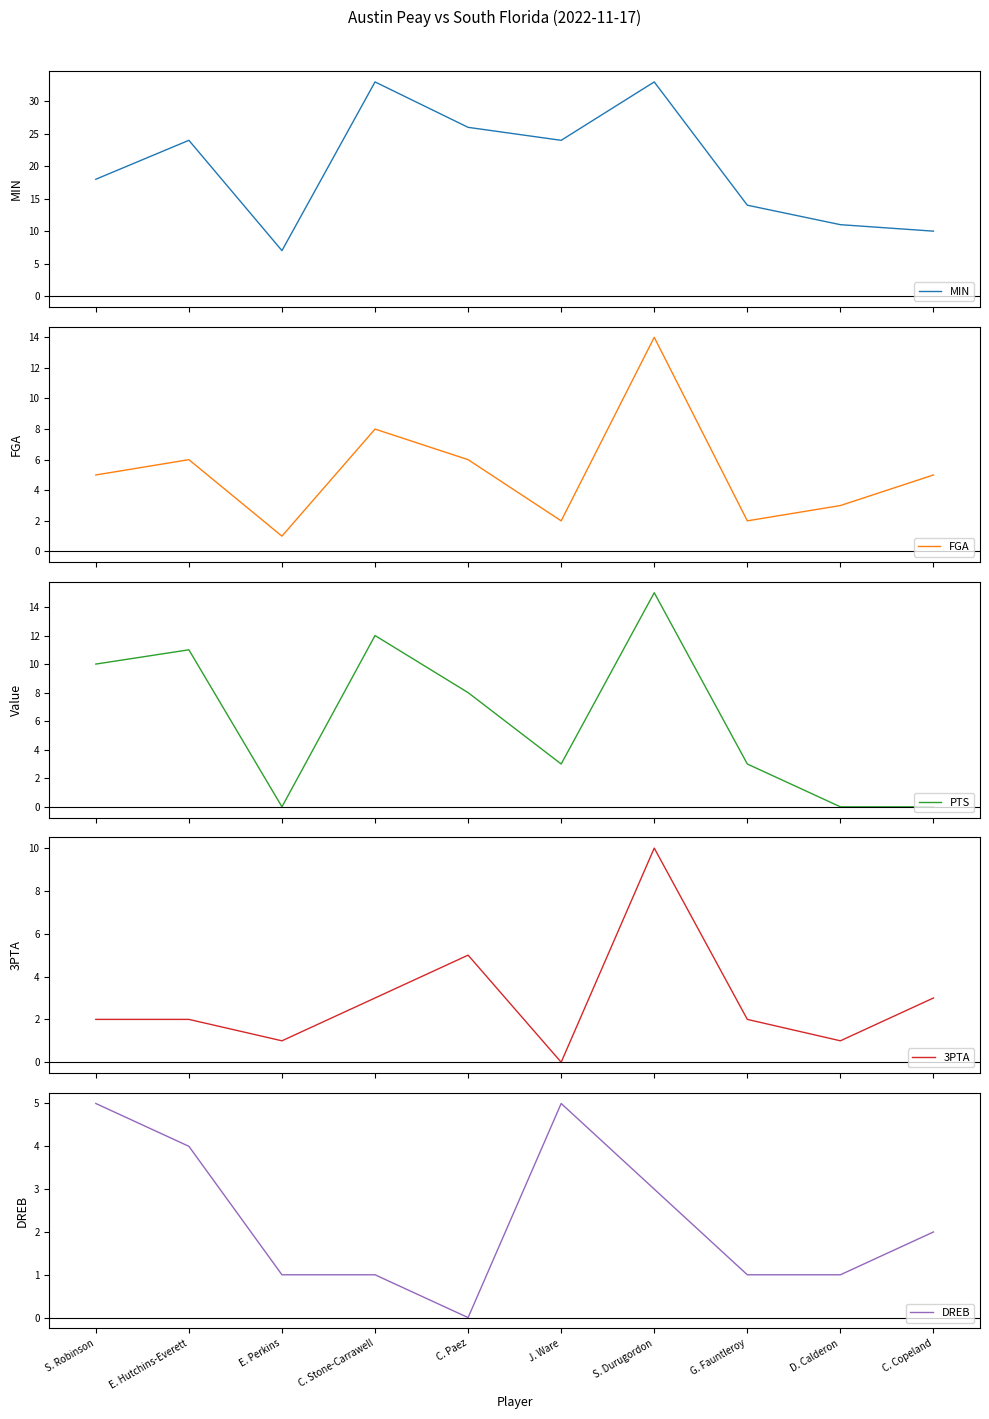

Where is the first local maximum for MIN?

E. Hutchins-Everett